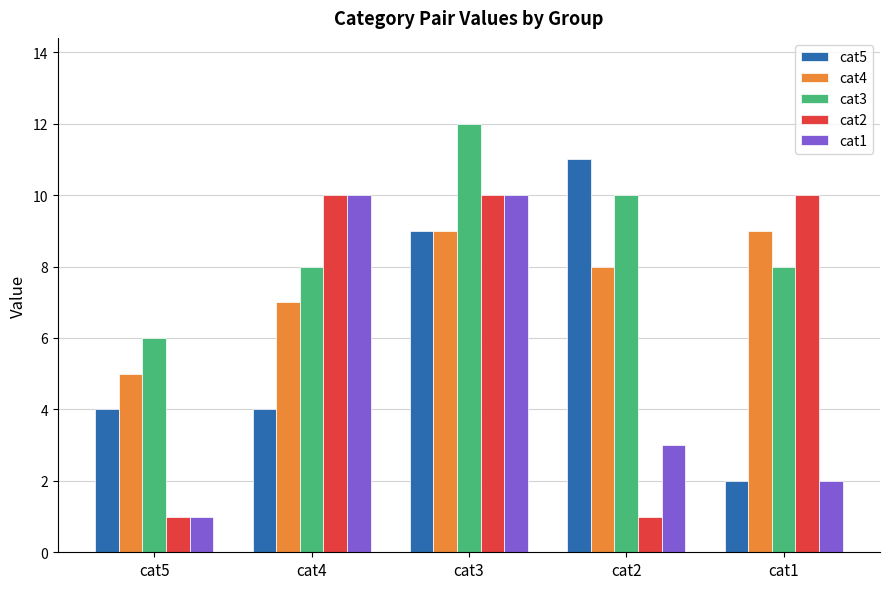

What is the difference between the maximum and minimum values in the cat3 series?

6